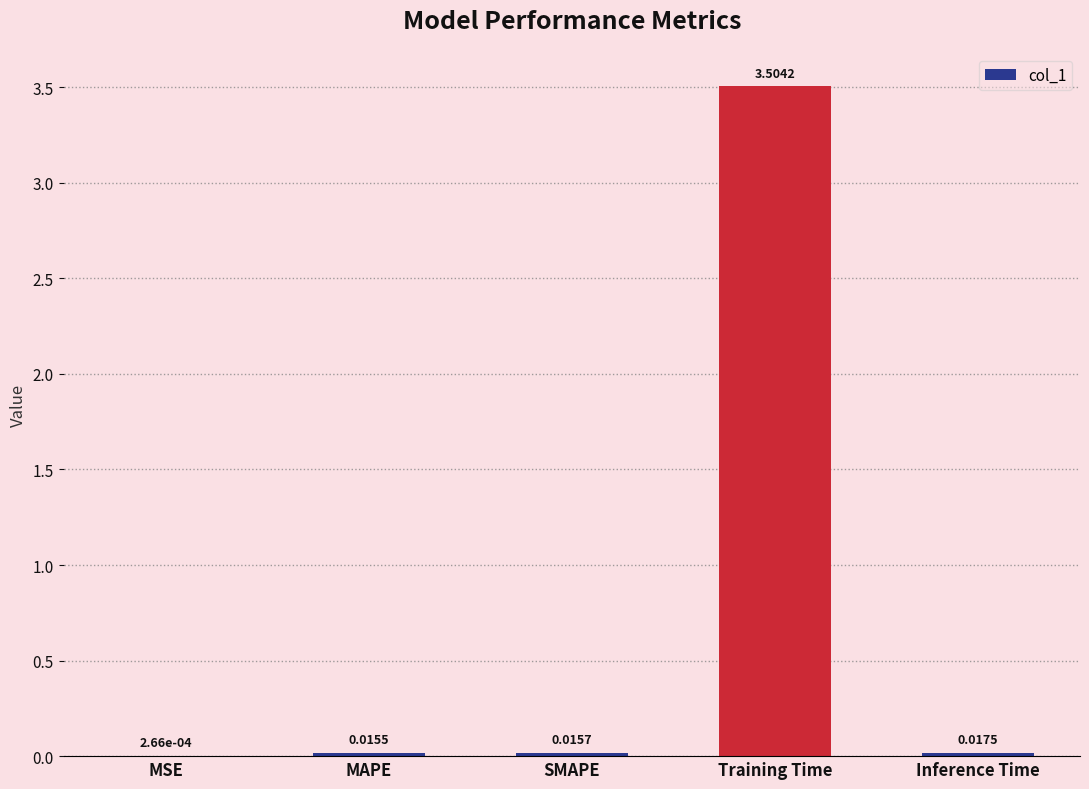

Which category has the highest value across all series?

Training Time